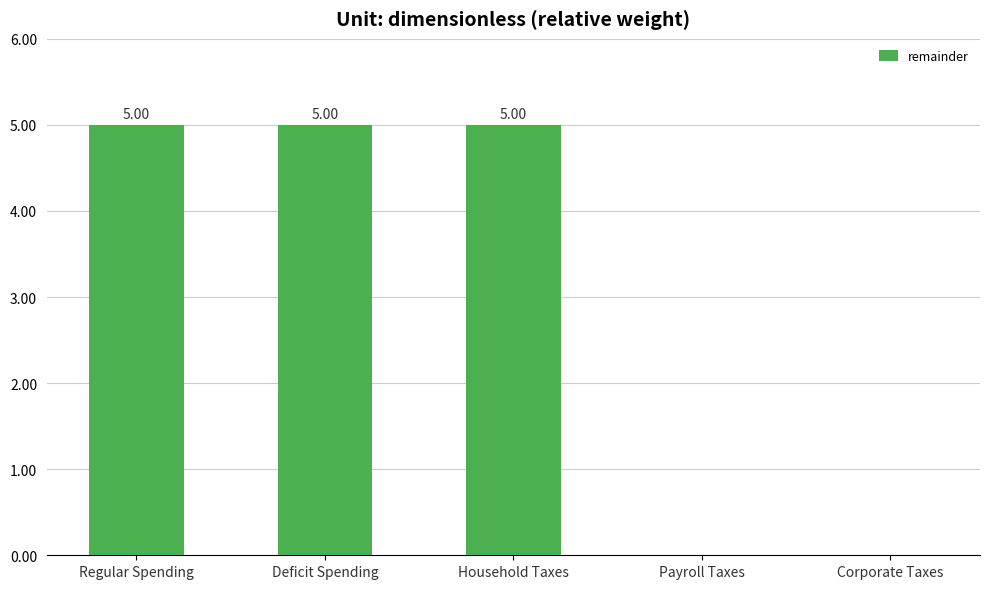

What is the ratio of the value at Deficit Spending to the value at Regular Spending?

1.0